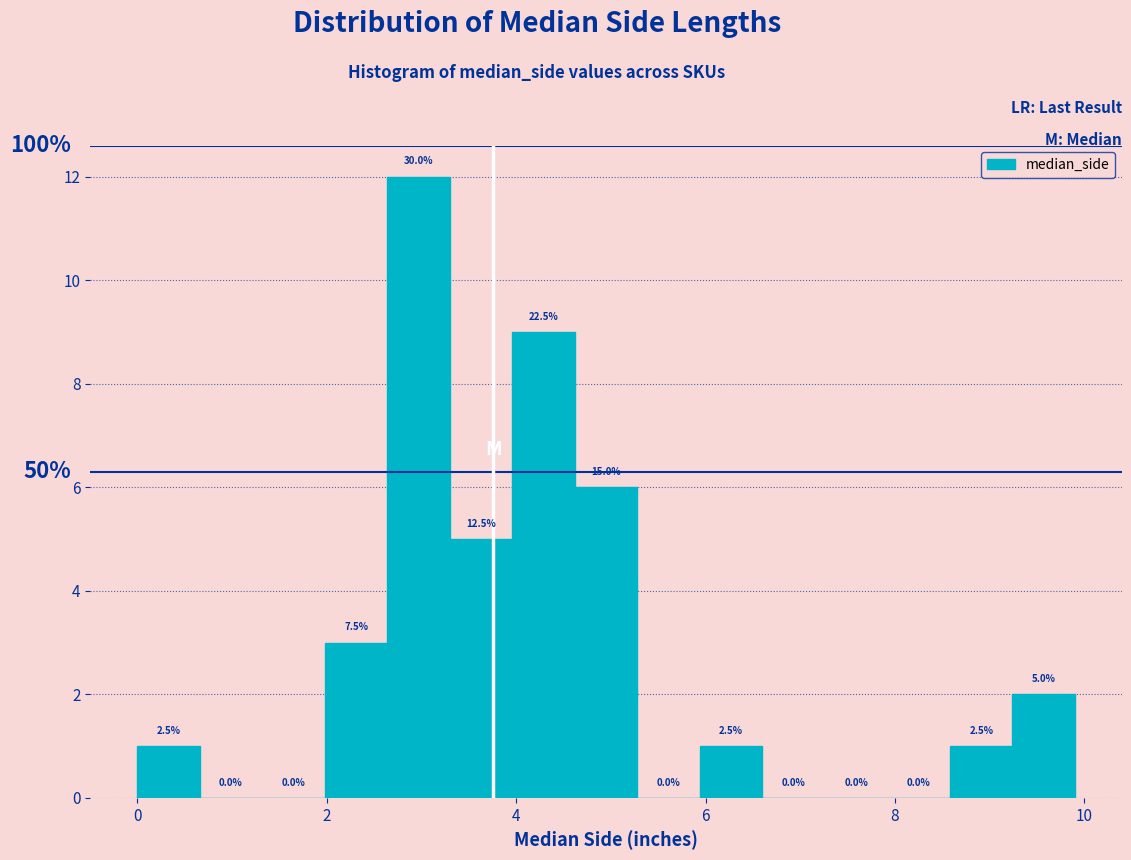

Around what value on the x-axis is the tallest bar? Give the approximate position of its centre, as read against the axis.

3.0